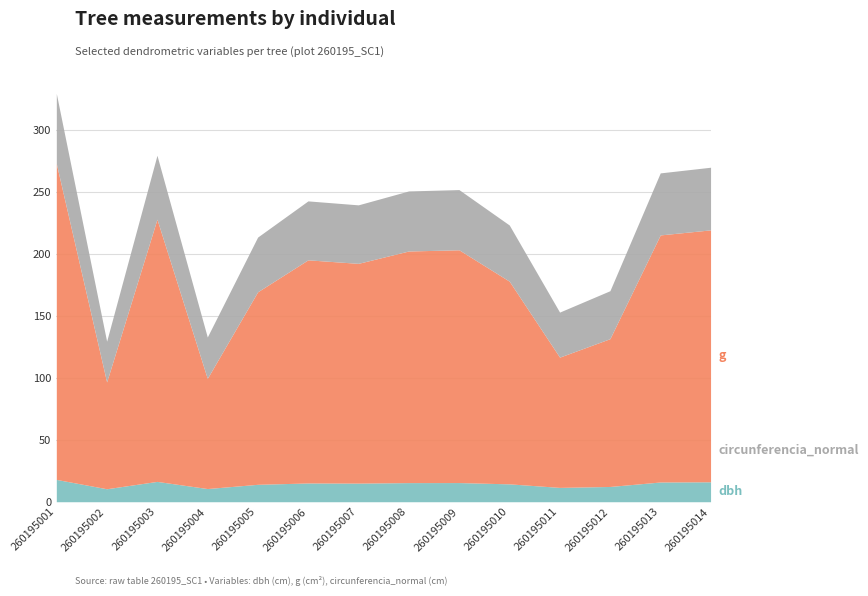

Which series changed the most between 260195010 and 260195013?

g